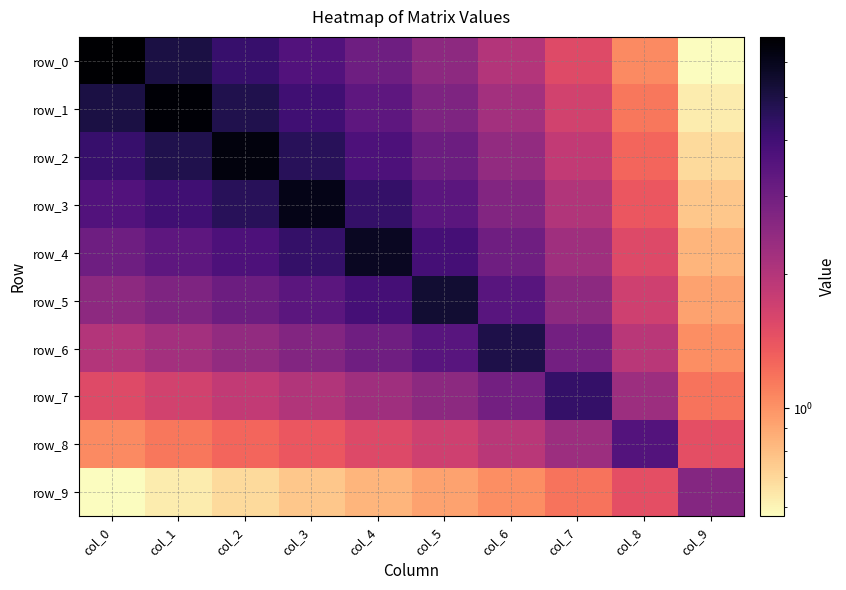

What is the difference between the row_5 values at col_1 and col_7?

0.2